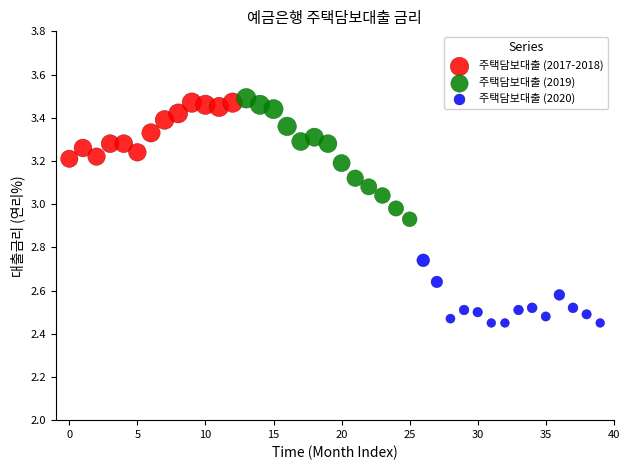

Which series contains the lowest Y value?

주택담보대출 (2020)